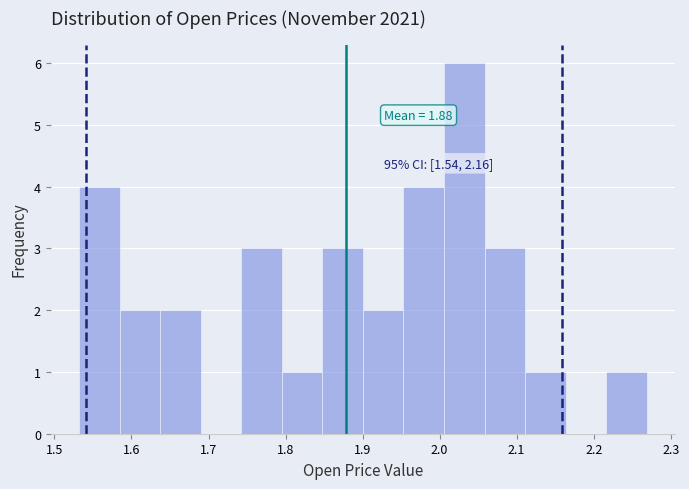

Which range on the x-axis has the tallest bar?

2.01 to 2.06